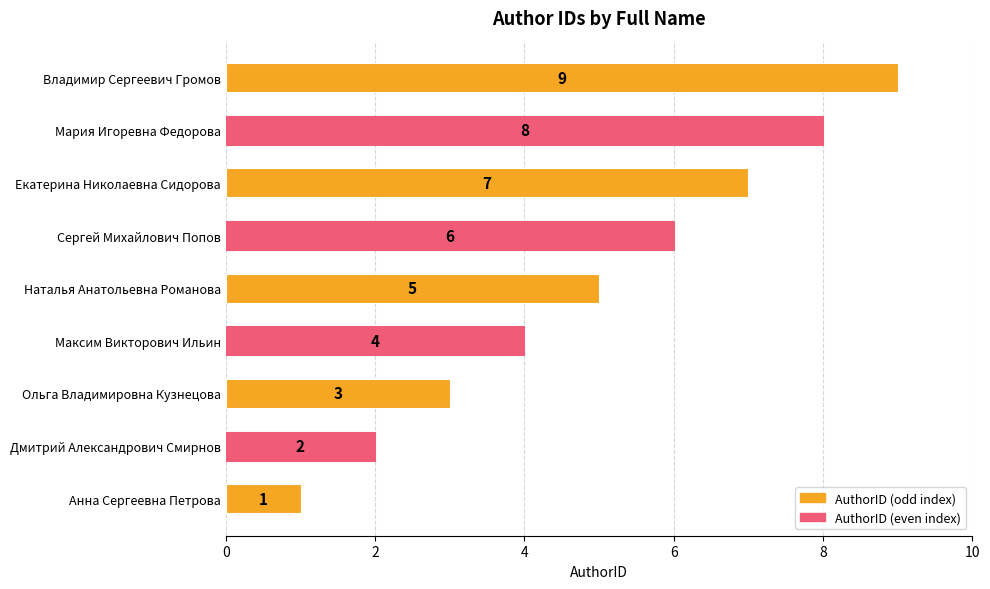

Count the values in the range 3 to 7.

5